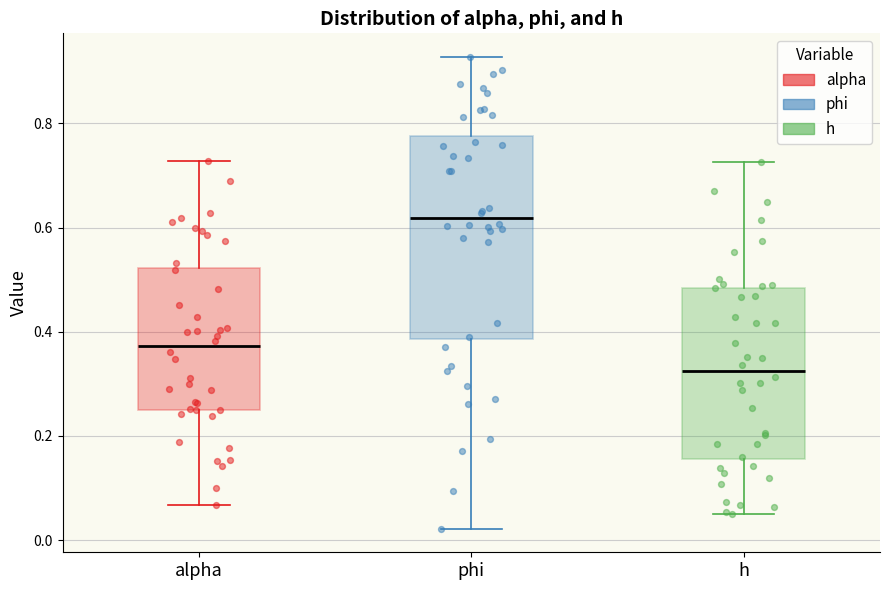

Reading left to right, transcribe this box plot: for each box, give where its median line is, the range the box spans, and where its two whiskers end, as read against the y-axis. The values are not printed on the chart, so give them approximately, as read against the axis.

alpha: median 0.38, box 0.26 to 0.52, whiskers 0.06 to 0.72
phi: median 0.62, box 0.38 to 0.78, whiskers 0.02 to 0.92
h: median 0.32, box 0.16 to 0.48, whiskers 0.06 to 0.72